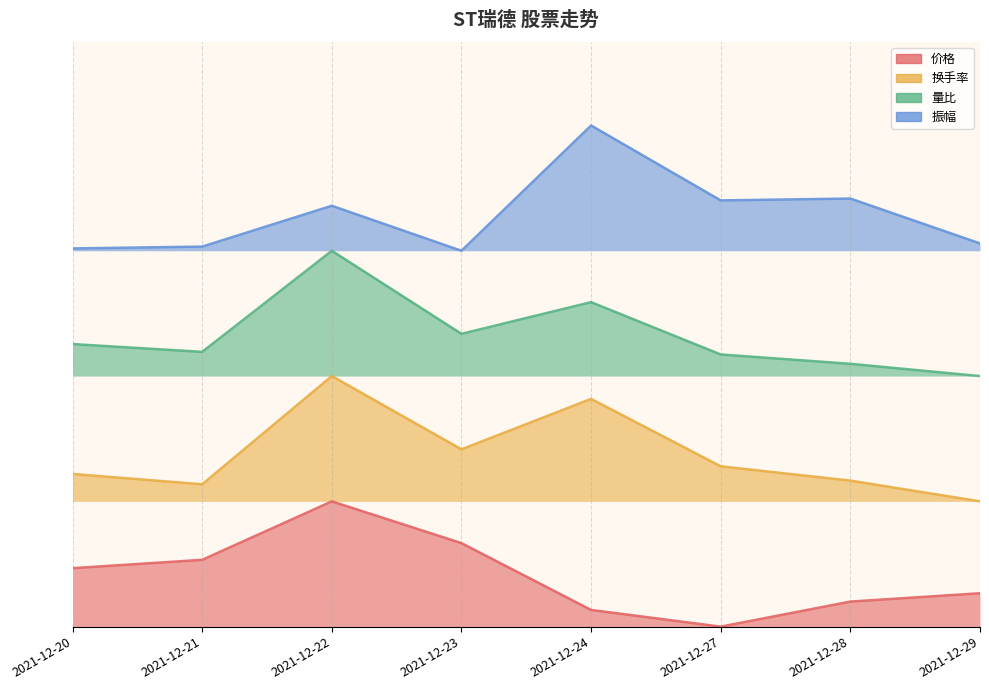

Between 2021-12-24 and 2021-12-29, which series saw the biggest shift?

振幅